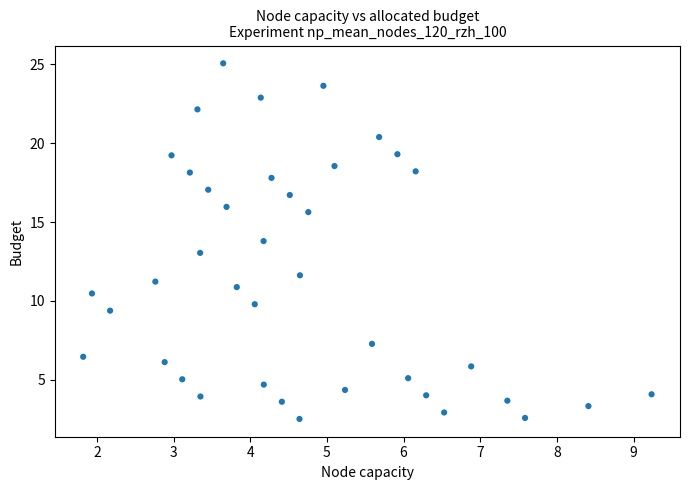

What is the range of X values (max minus min)?

7.4